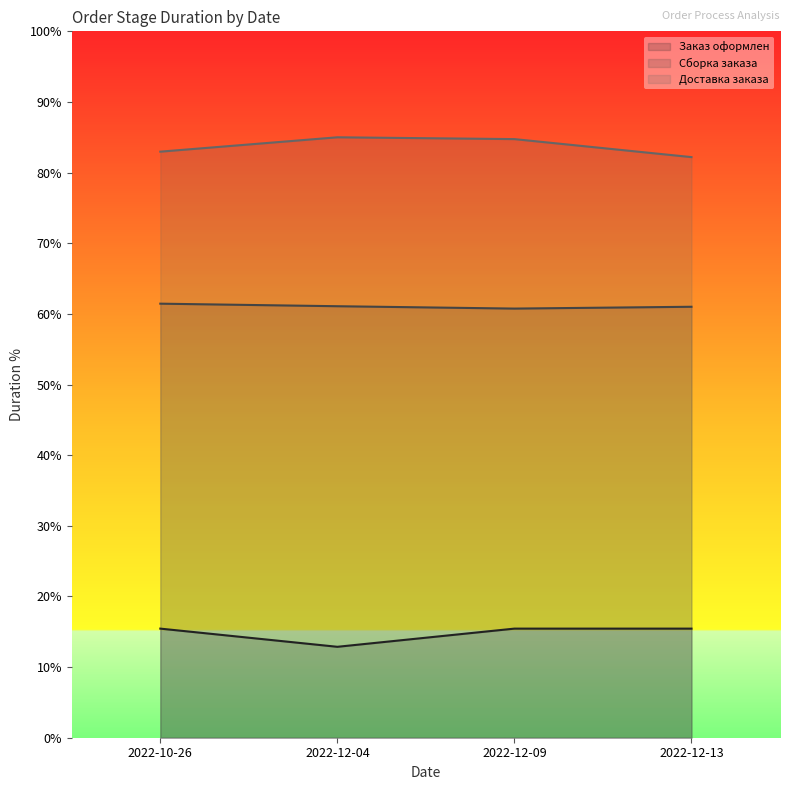

Which category has the lowest value across all series?

2022-12-04